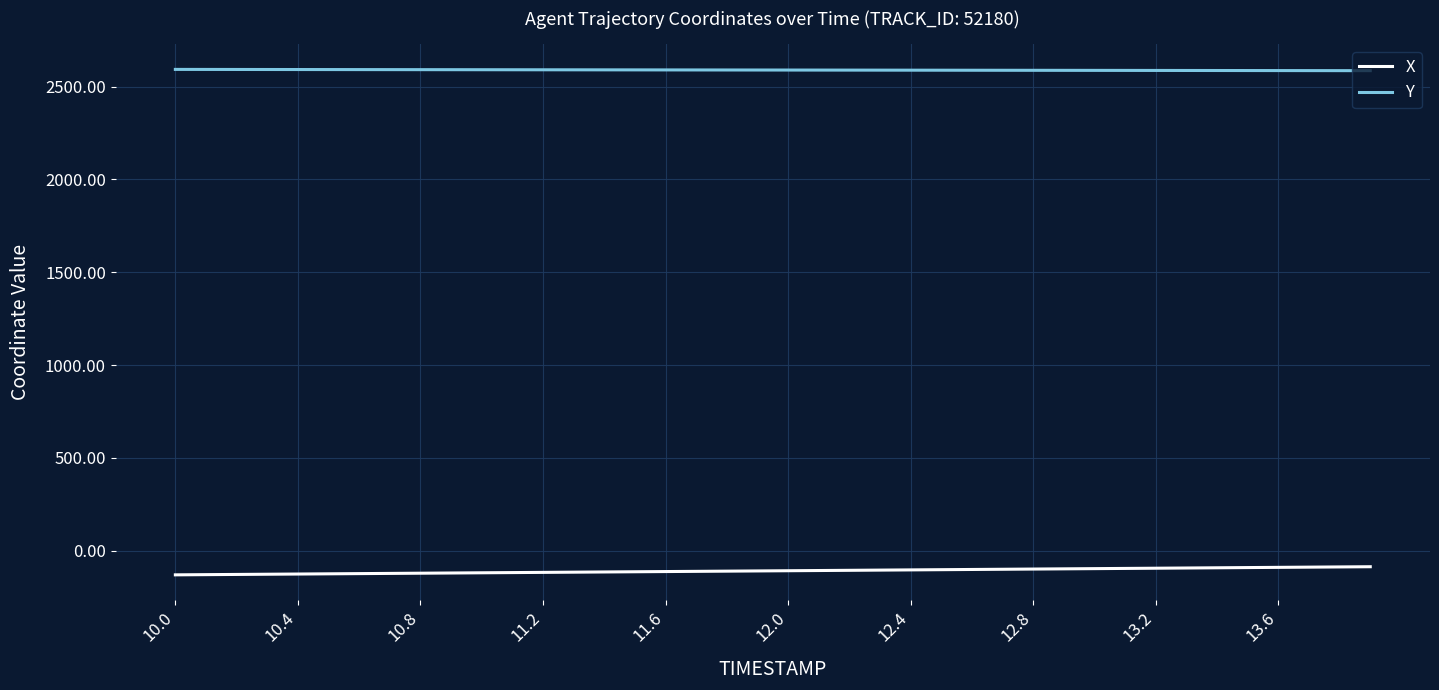

True or false: Y and X cross at least once.

False